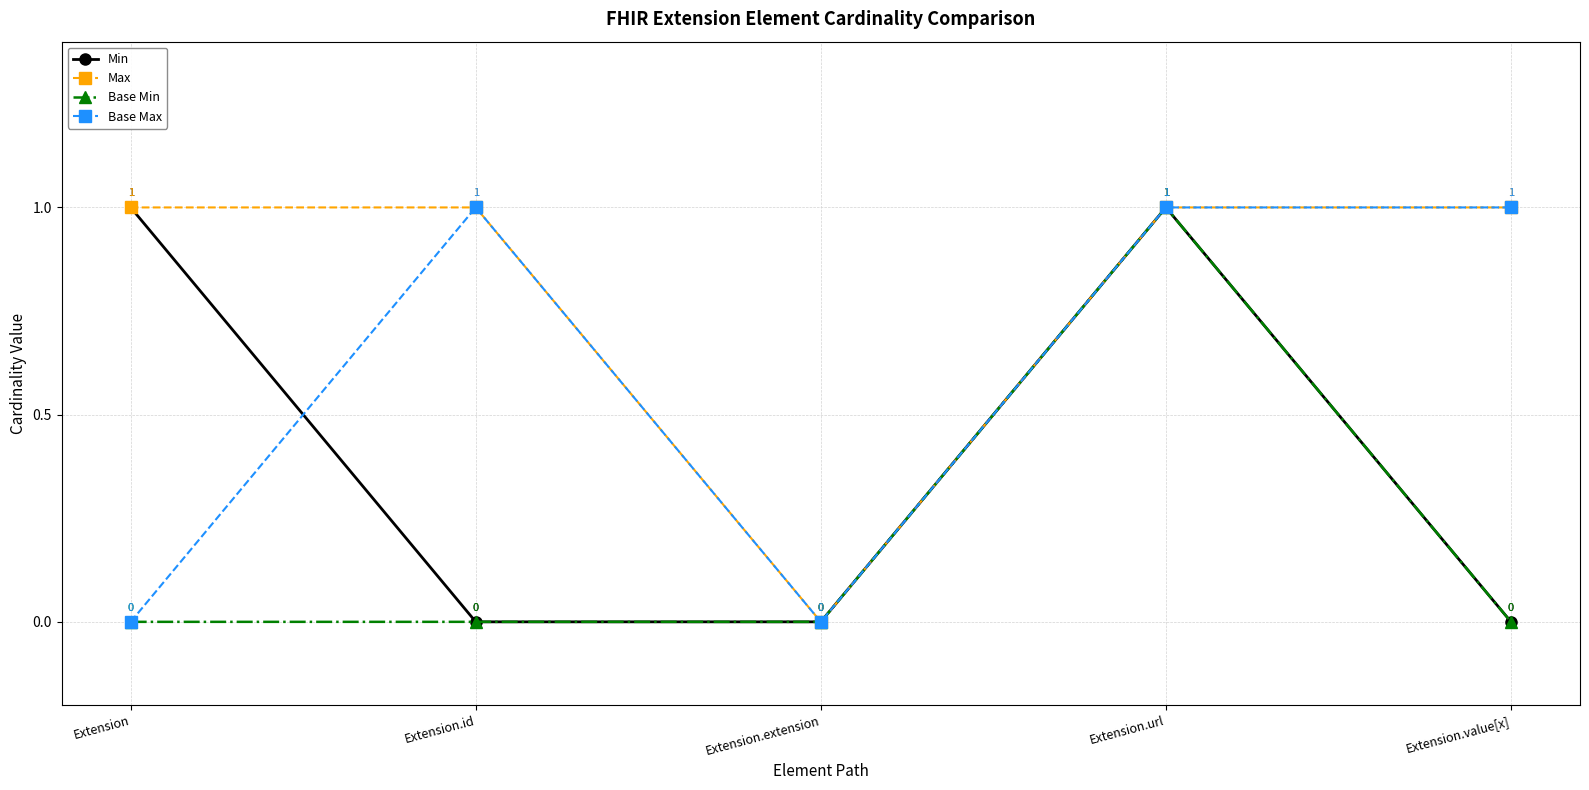

Reading left to right, extract all data points from this chart.

Min: Extension=1	Extension.id=0	Extension.extension=0	Extension.url=1	Extension.value[x]=0
Max: Extension=1	Extension.id=1	Extension.extension=0	Extension.url=1	Extension.value[x]=1
Base Min: Extension=0	Extension.id=0	Extension.extension=0	Extension.url=1	Extension.value[x]=0
Base Max: Extension=0	Extension.id=1	Extension.extension=0	Extension.url=1	Extension.value[x]=1